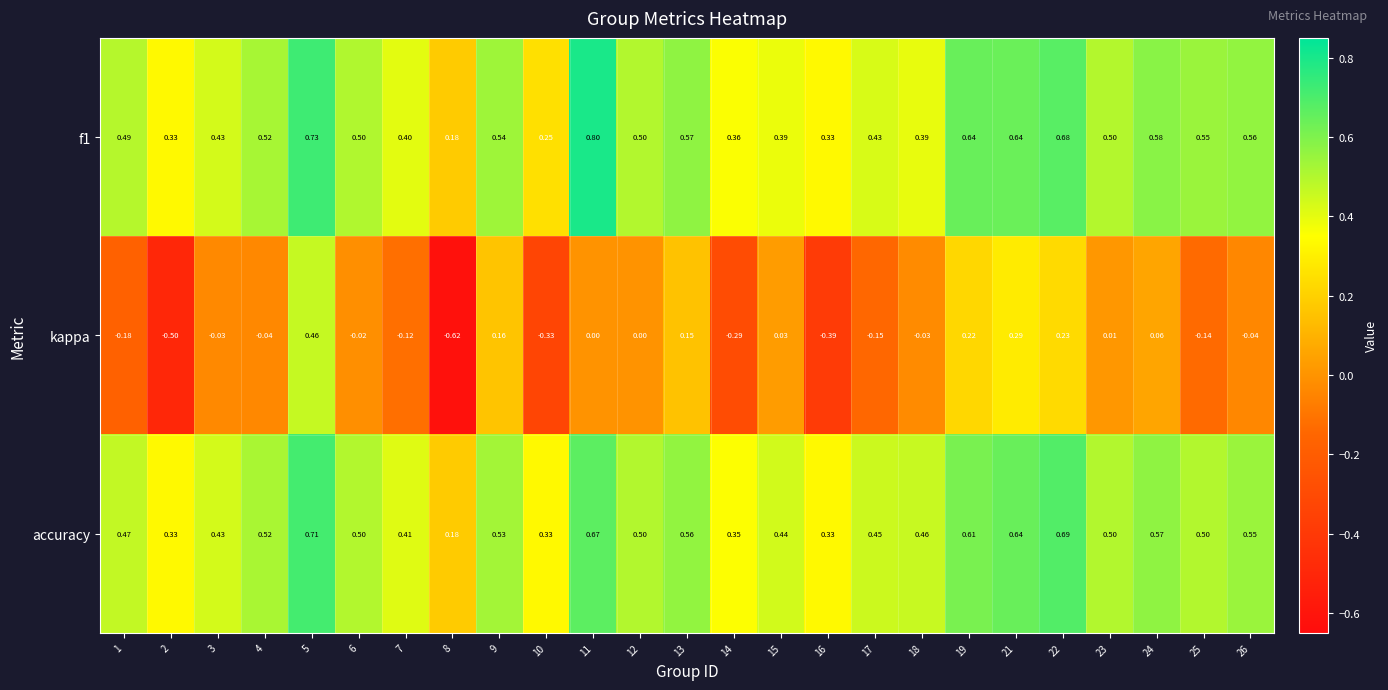

Which series has the largest range (max minus min)?

kappa